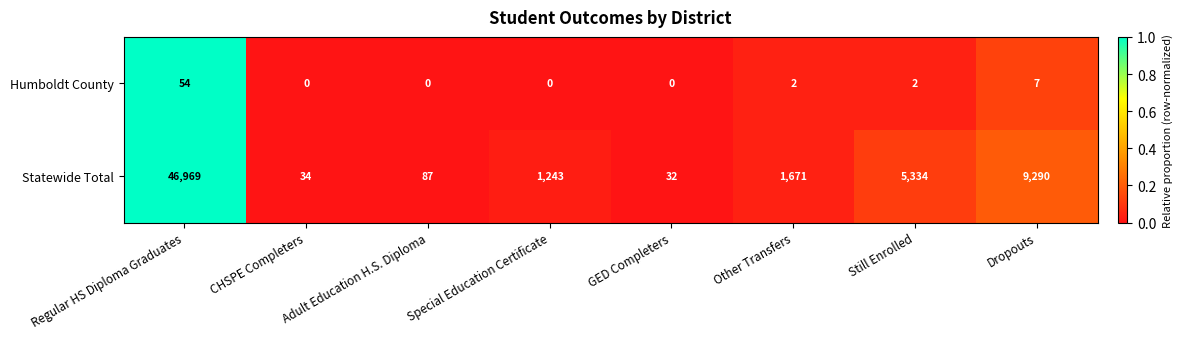

What is the maximum value shown in the chart?

46969